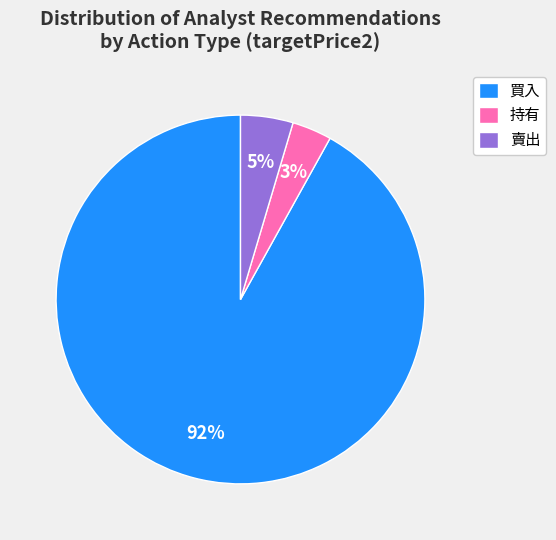

Is the sum of 賣出 and 持有 greater than half?

No